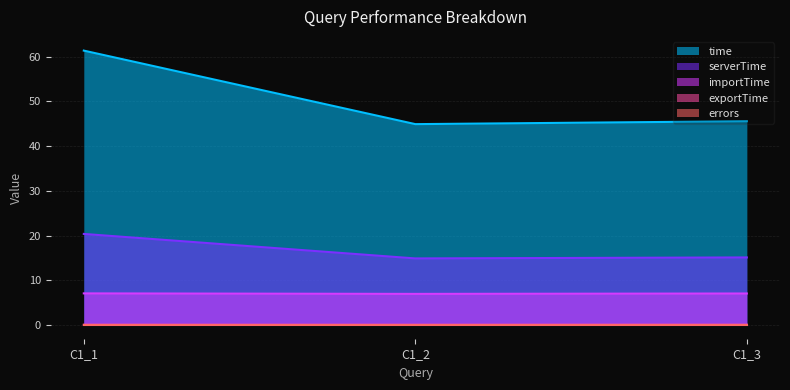

What is the greatest value displayed?

61.3